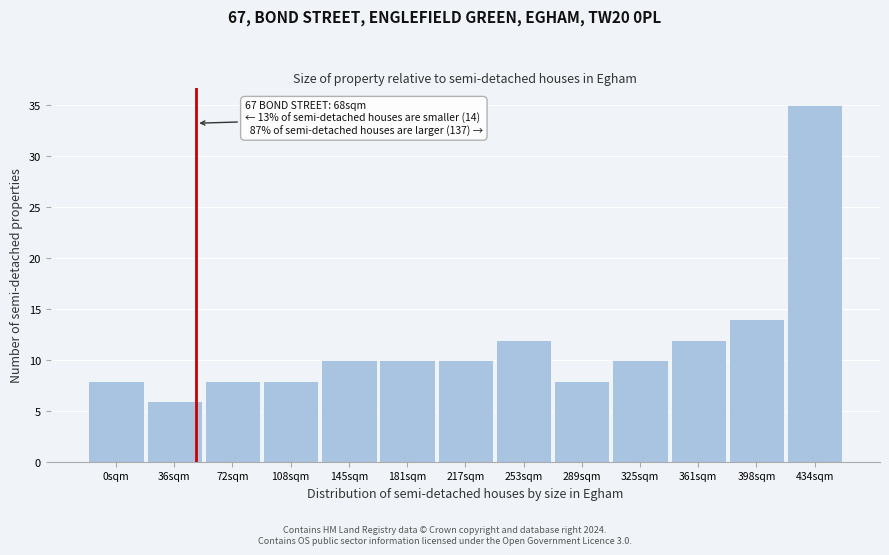

Reading right to left, list all the values displayed in this chart.

35	14	12	10	8	12	10	10	10	8	8	6	8